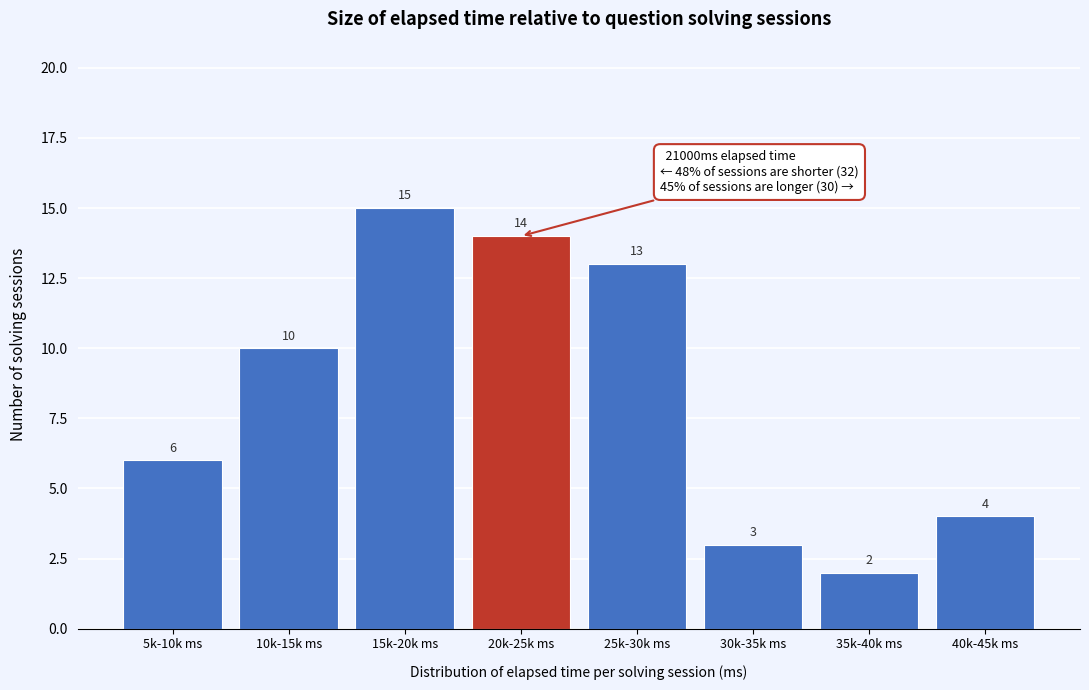

Reading left to right, list all the values displayed in this chart.

5k-10k ms=6	10k-15k ms=10	15k-20k ms=15	20k-25k ms=14	25k-30k ms=13	30k-35k ms=3	35k-40k ms=2	40k-45k ms=4